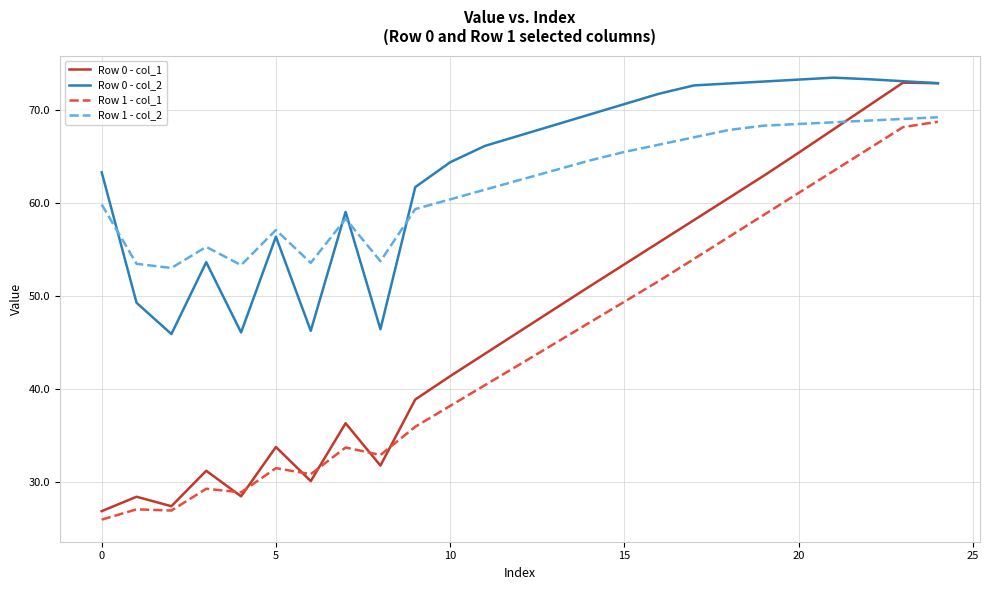

What is the maximum value for Row 1 - col_1?

68.7